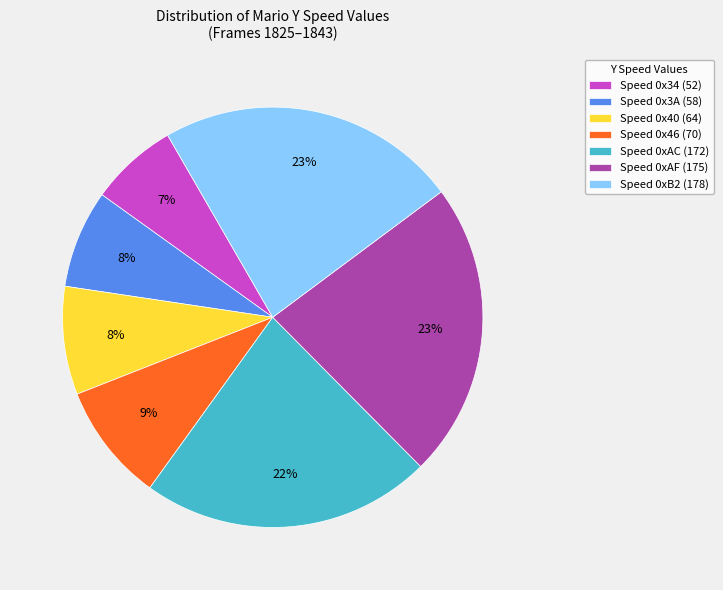

Is the sum of Speed 0xAF (175) and Speed 0x3A (58) greater than half?

No